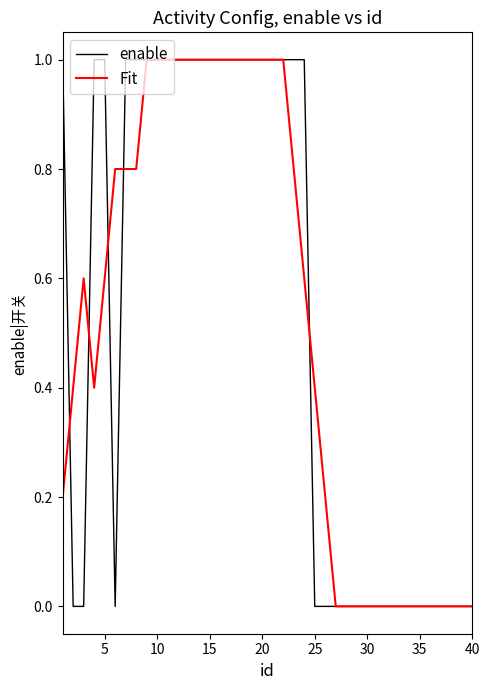

What is the greatest value displayed?

1.0